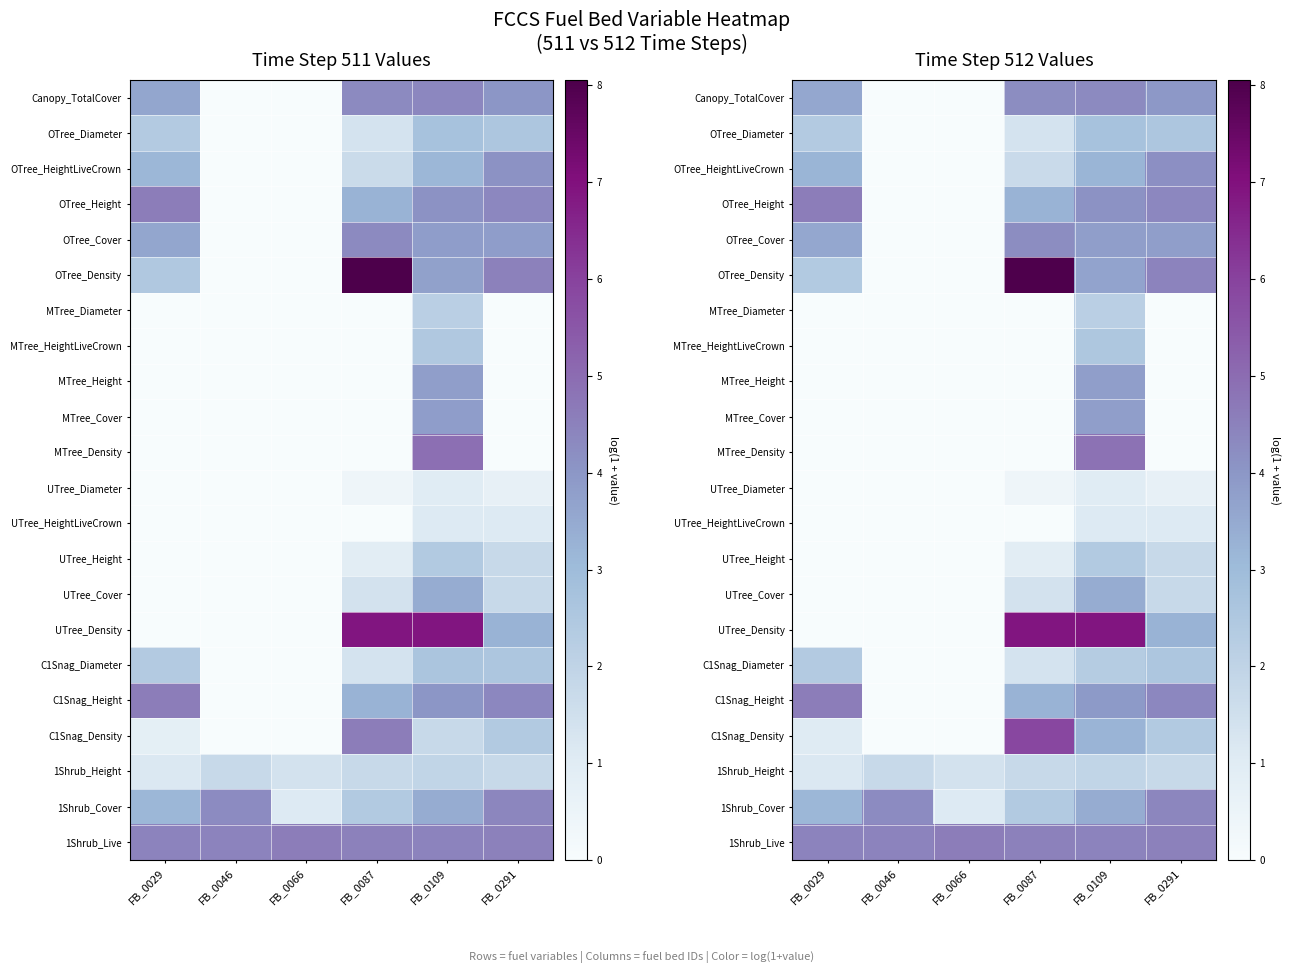

At which category does the chart reach its peak across all series?

FB_0087